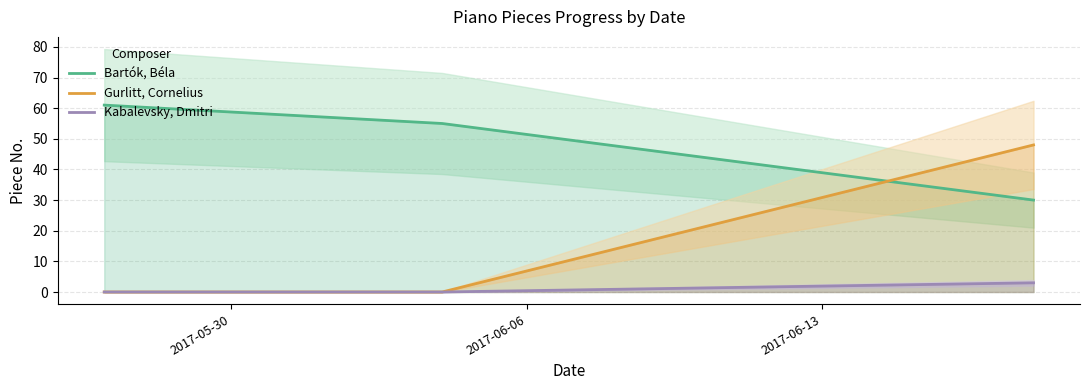

Count the number of data series in this chart.

3